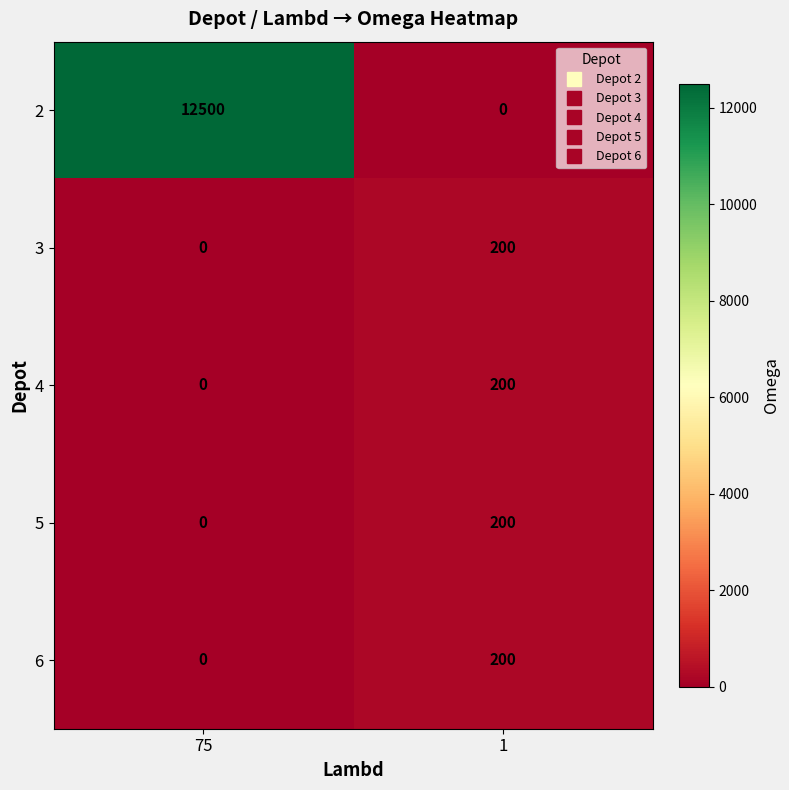

What is the total value across all series at 1?

800